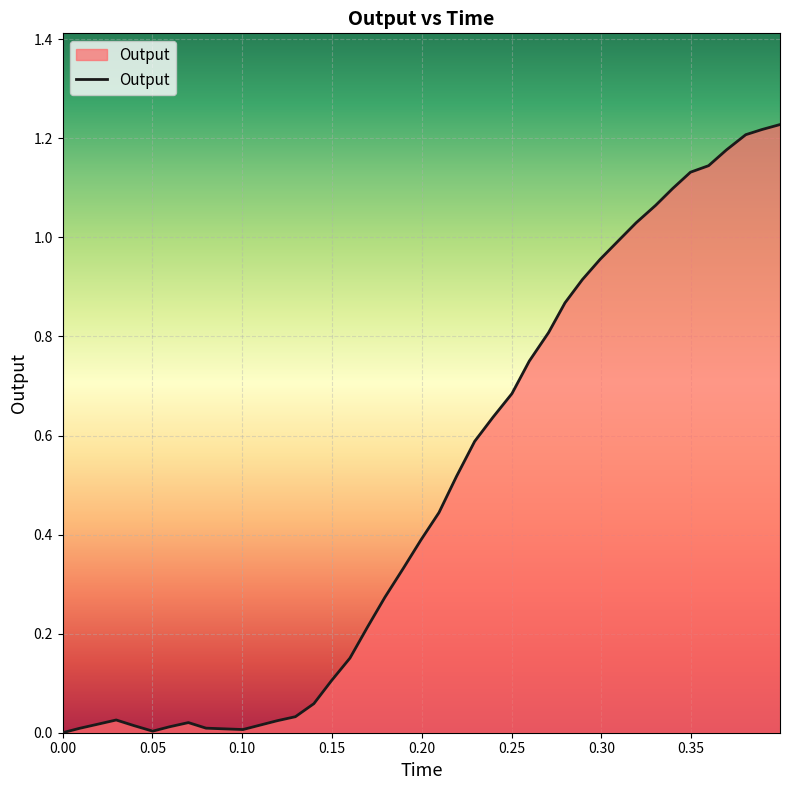

What is the average value?

0.5